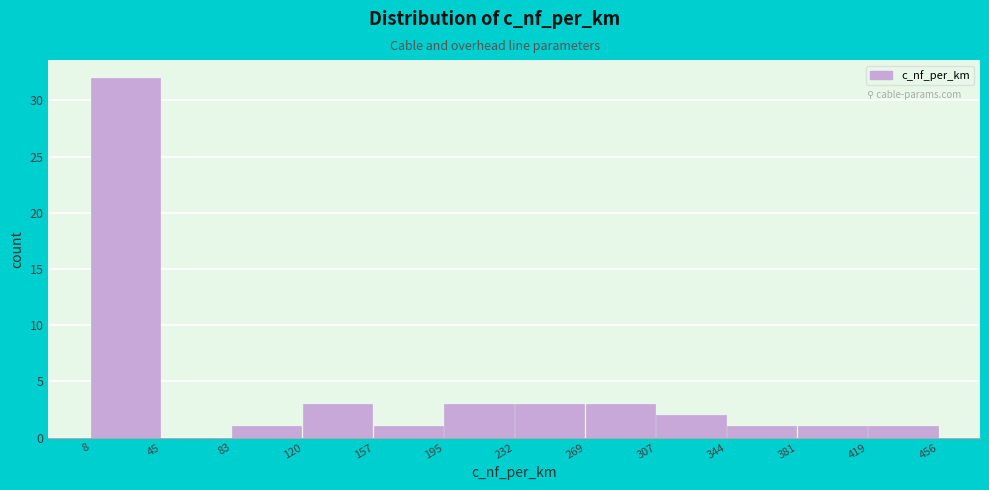

How tall is the bar that spans 8 to 45 on the x-axis? The values are not printed on the chart, so give them approximately, as read against the axis.

32